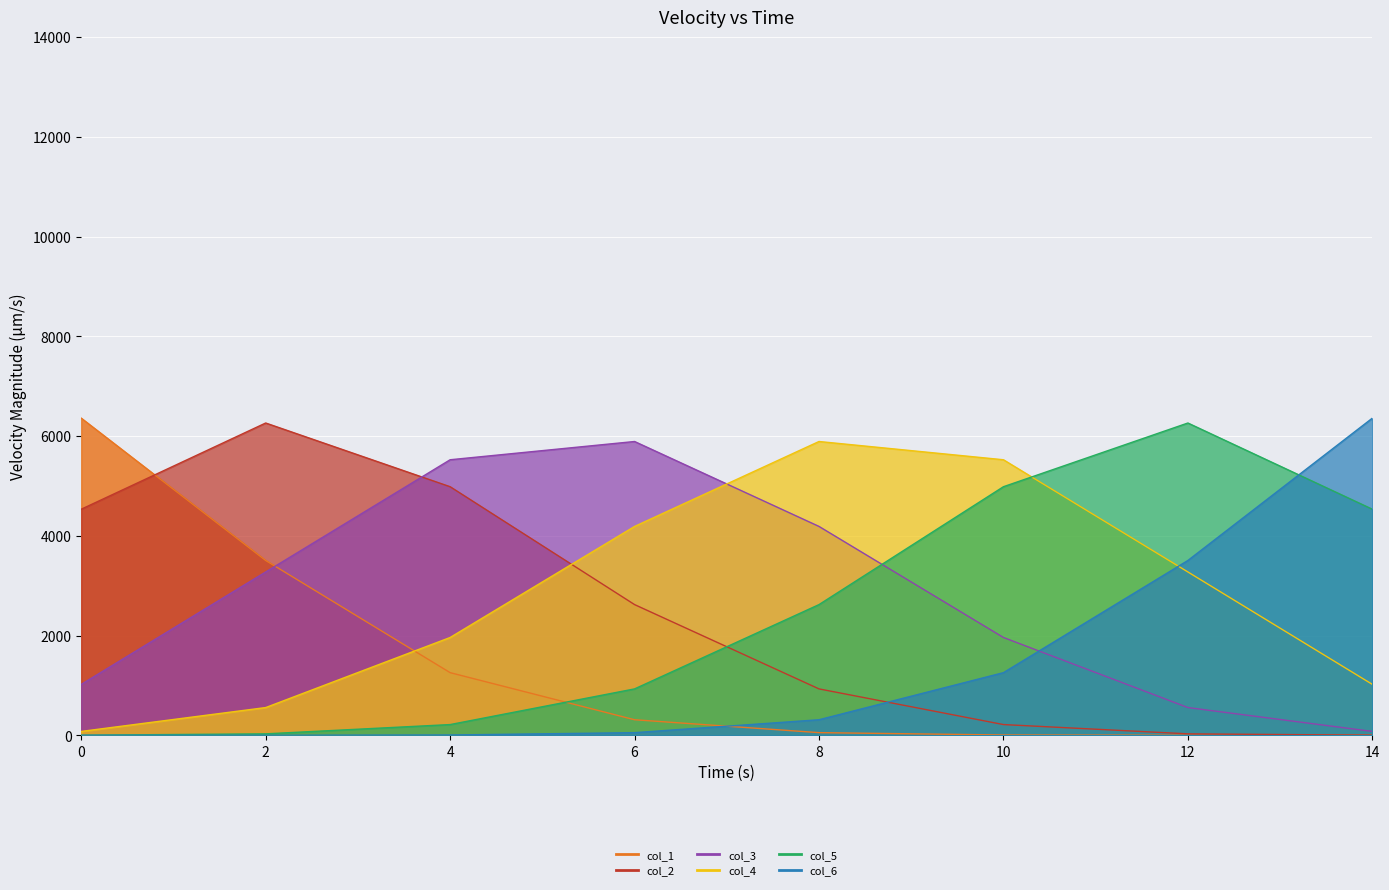

What are all the series names shown in the legend?

col_1, col_2, col_3, col_4, col_5, col_6